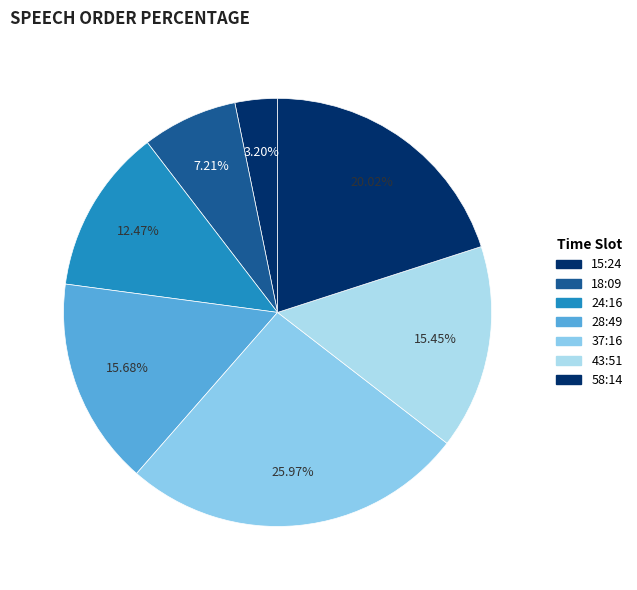

What portion of the pie excludes 28:49?

84.3%